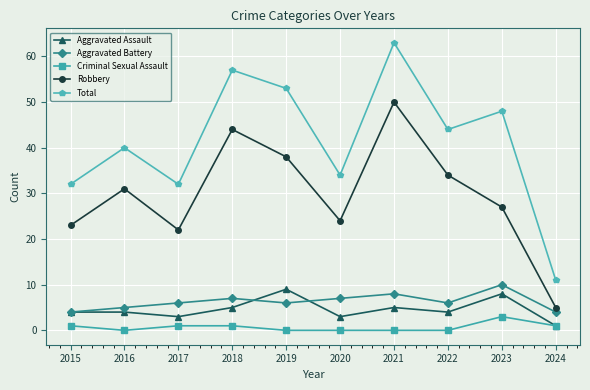

Which category has the highest value in the Robbery series?

2021